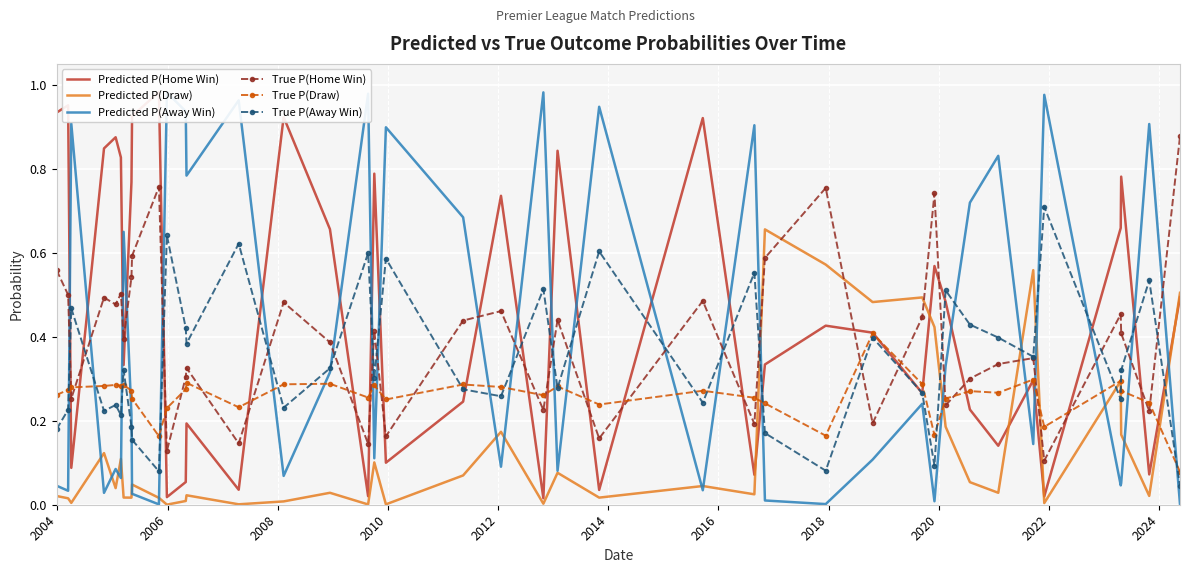

After their last crossing, which series has the higher values: True P(Draw) or True P(Home Win)?

True P(Home Win)